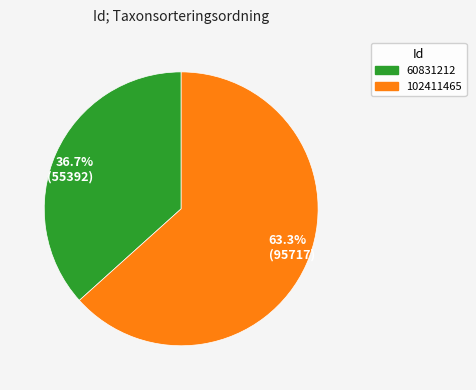

What percentage do 102411465 and 60831212 together represent?

100.0%